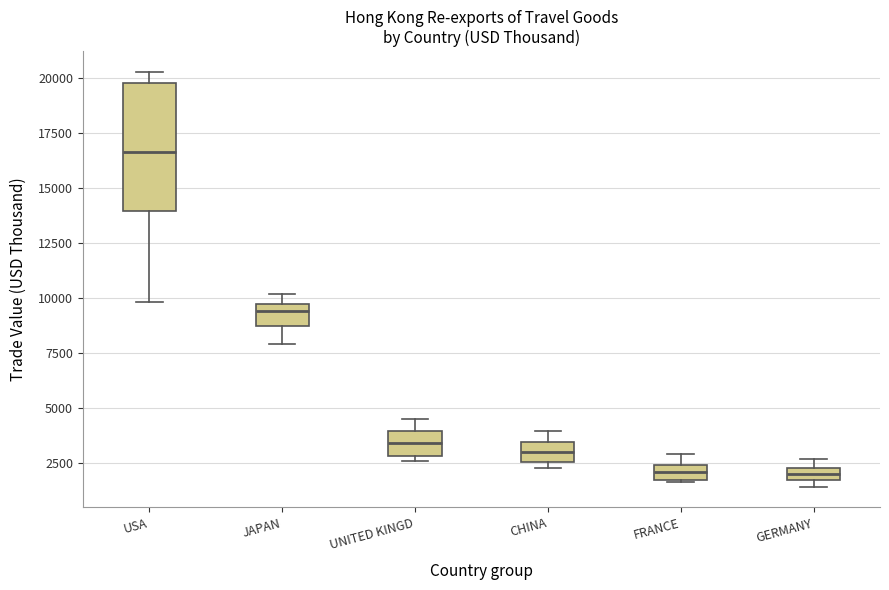

Where is the lower edge of the box for CHINA on the y-axis? The values are not printed on the chart, so give them approximately, as read against the axis.

2500